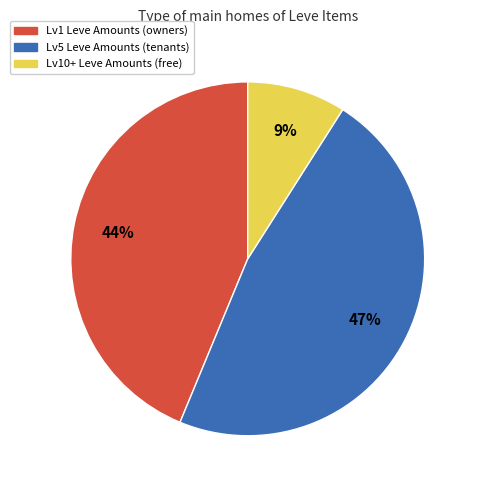

To the nearest percent, what is the average slice percentage?

33%